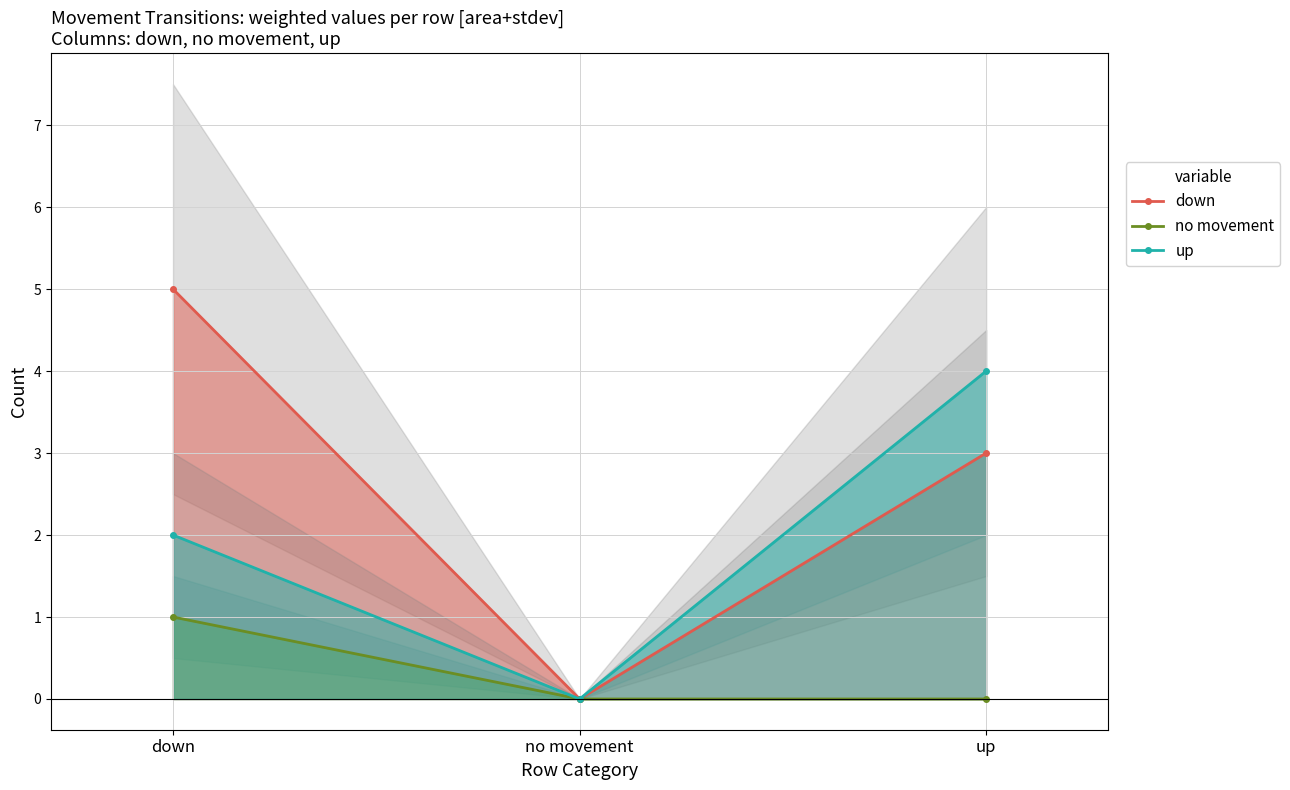

What is the value of the up point at the 1st from the left?

2